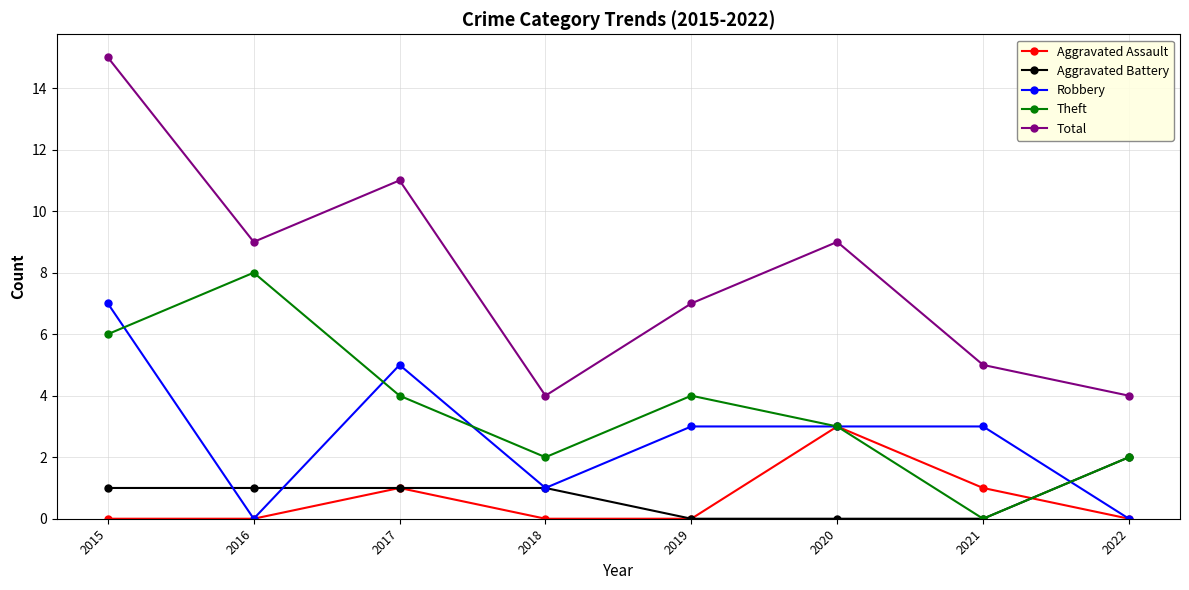

True or false: Theft and Total intersect in this chart.

False